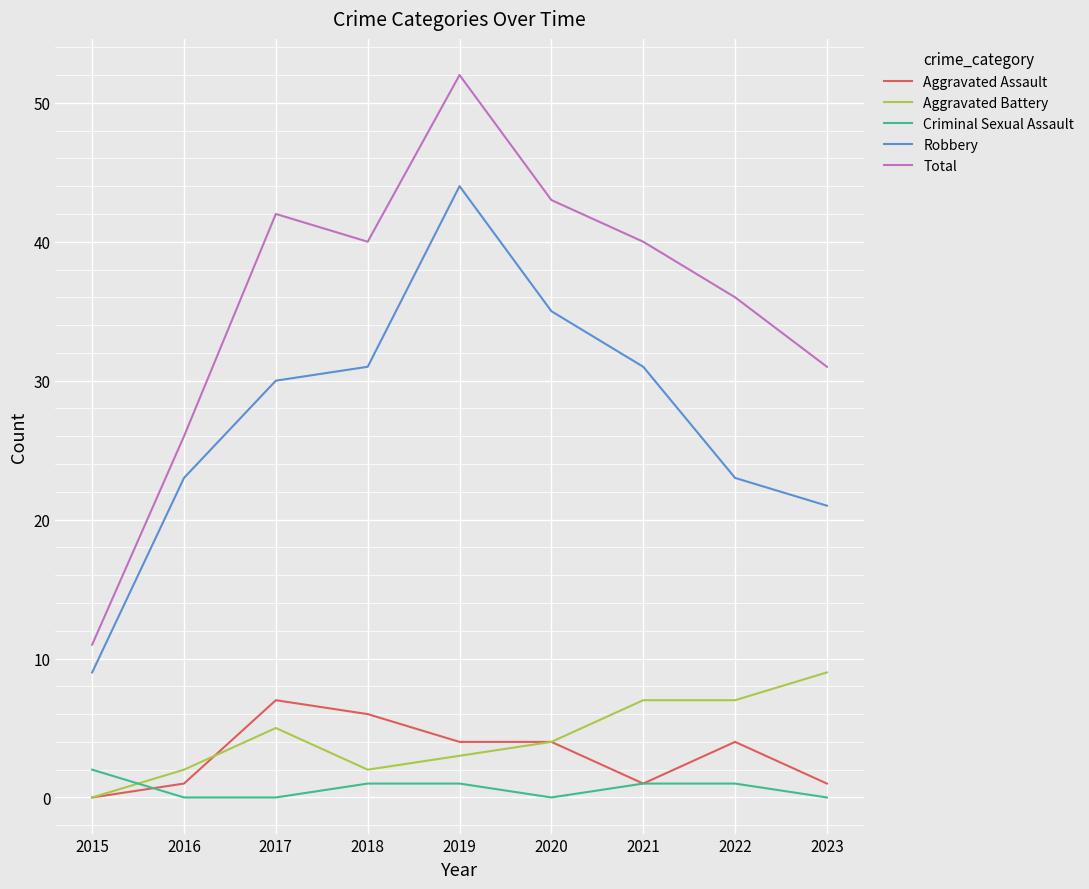

Does the chart have visible grid lines?

Yes